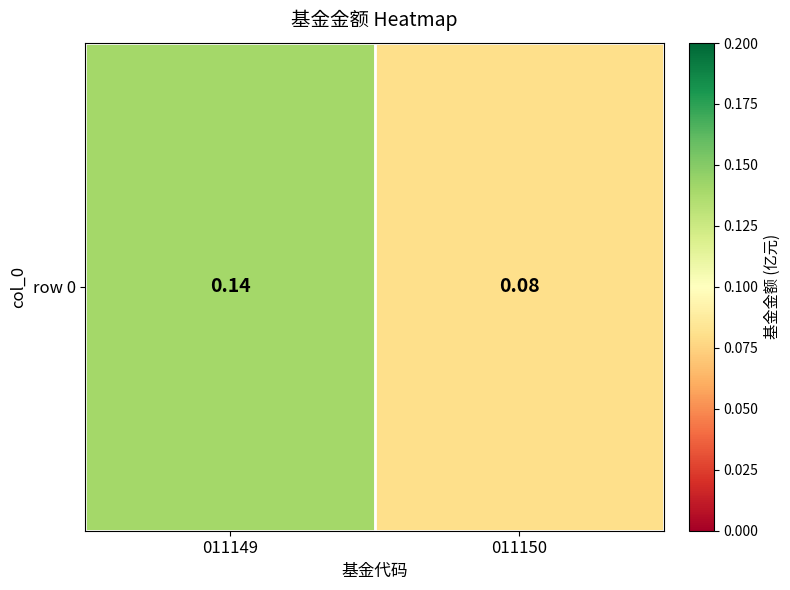

True or false: the data shows 0.0 at 011150.

False